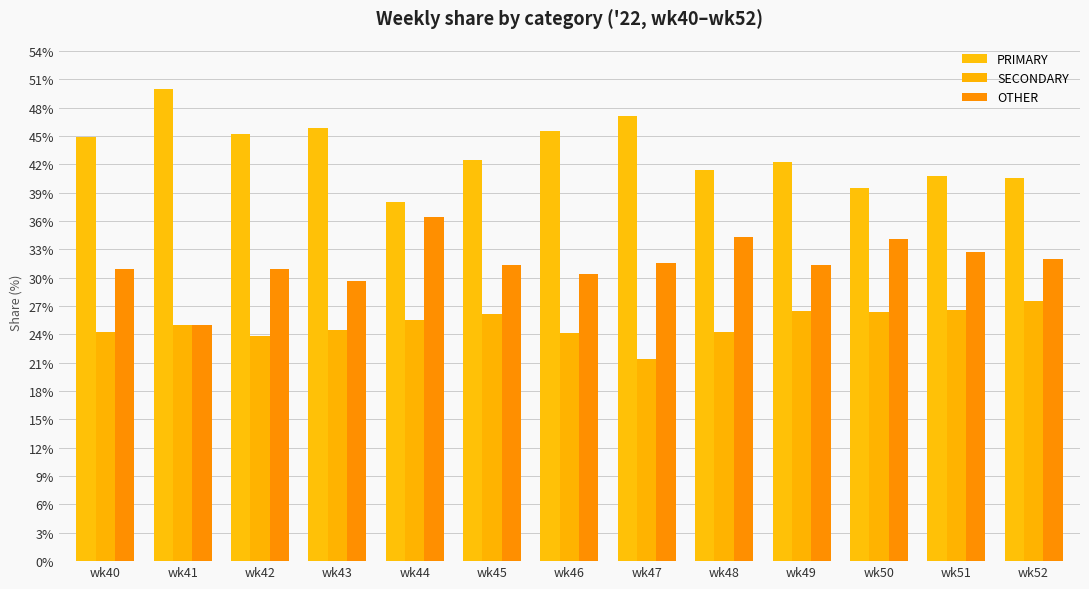

Read the SECONDARY value at wk42.

23.9